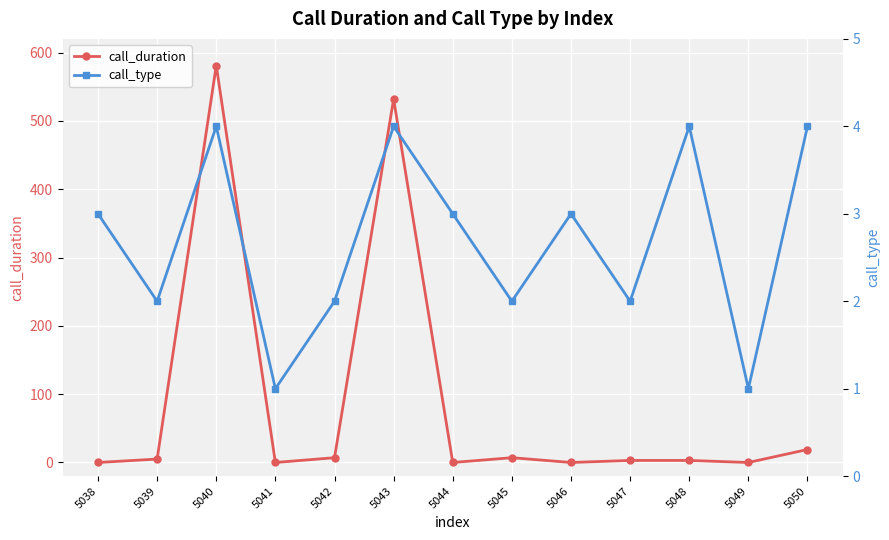

How many intersections are there between call_duration and call_type?

9